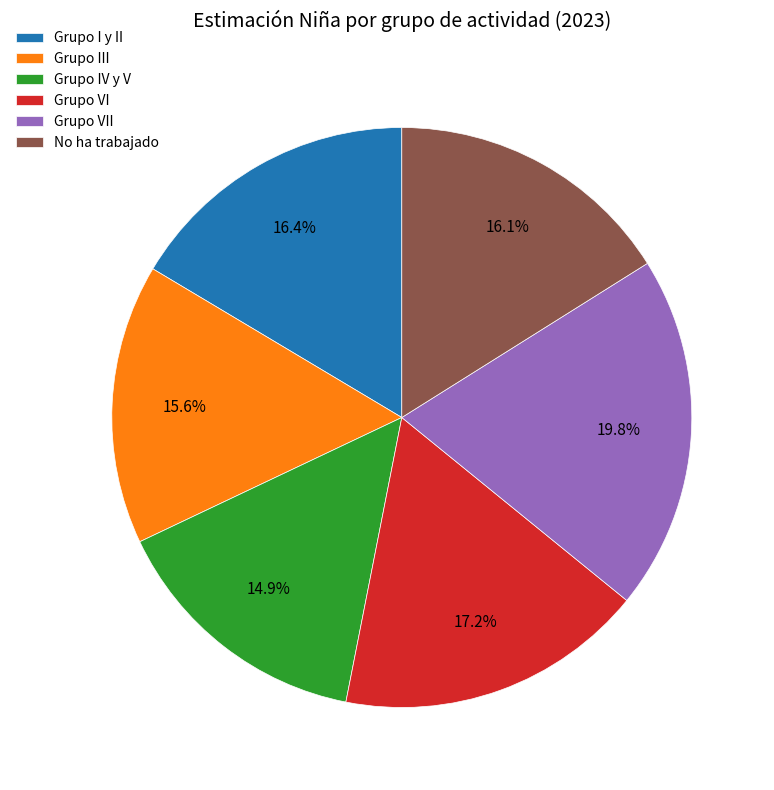

To the nearest percent, what is the difference between the largest and smallest slice percentages?

5%